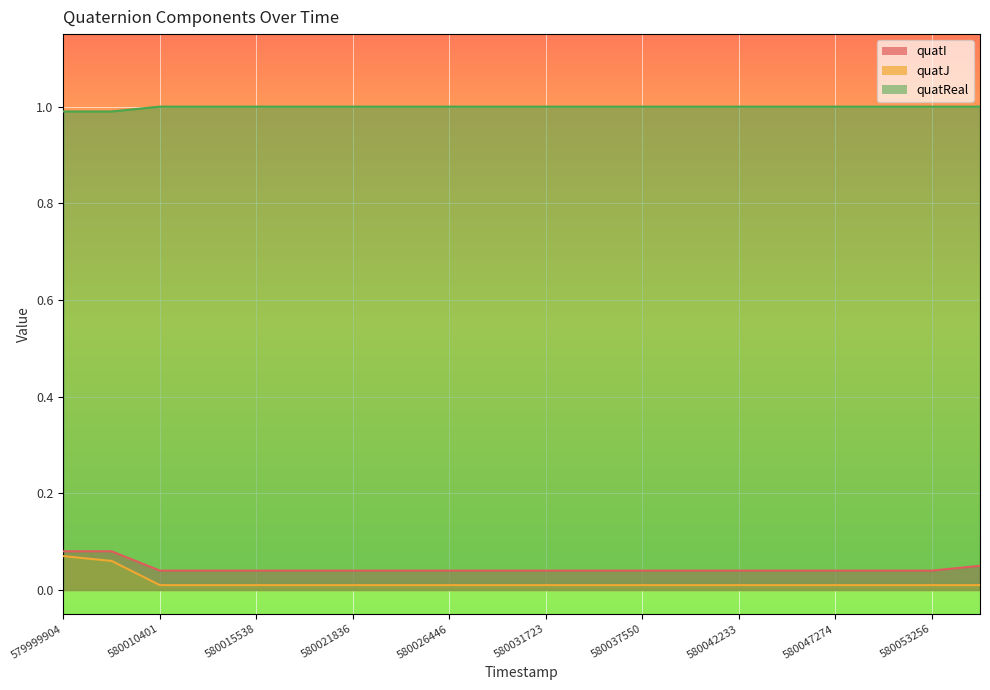

True or false: quatReal and quatJ cross at least once.

False